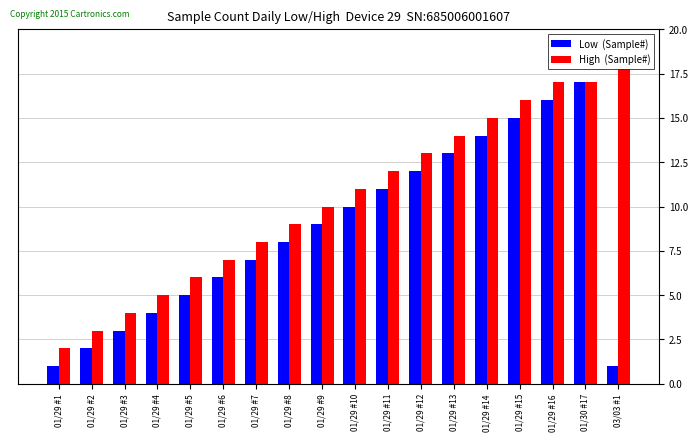

Rank the series by their maximum value, from lowest to highest.

Low  (Sample#), High  (Sample#)